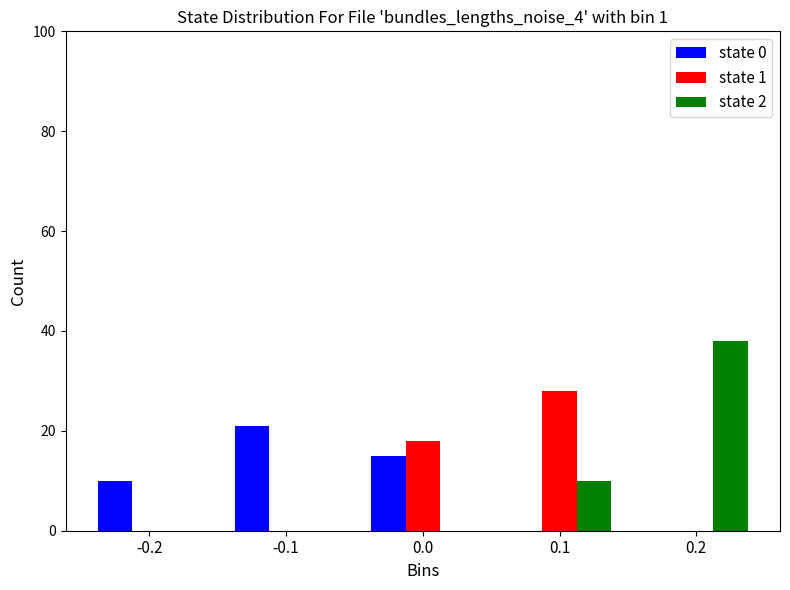

Reading left to right, list all the values displayed in this chart.

state 0: -0.2=10	-0.1=21	0.0=15	0.1=0	0.2=0
state 1: -0.2=0	-0.1=0	0.0=18	0.1=28	0.2=0
state 2: -0.2=0	-0.1=0	0.0=0	0.1=10	0.2=38